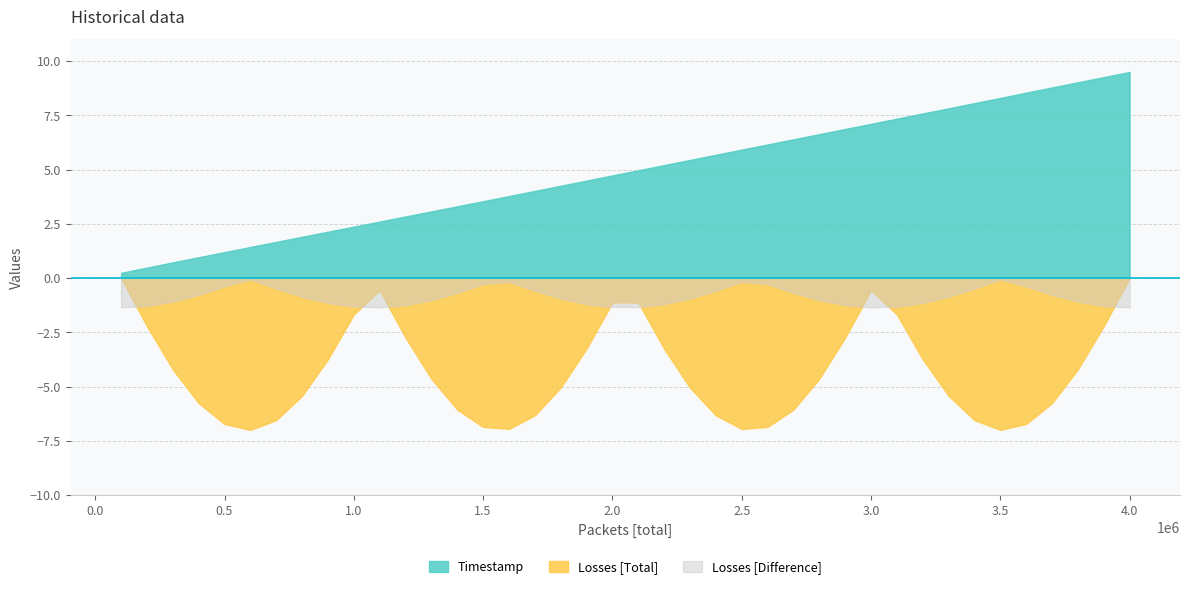

True or false: Losses [Difference] and Packets [total] intersect in this chart.

False